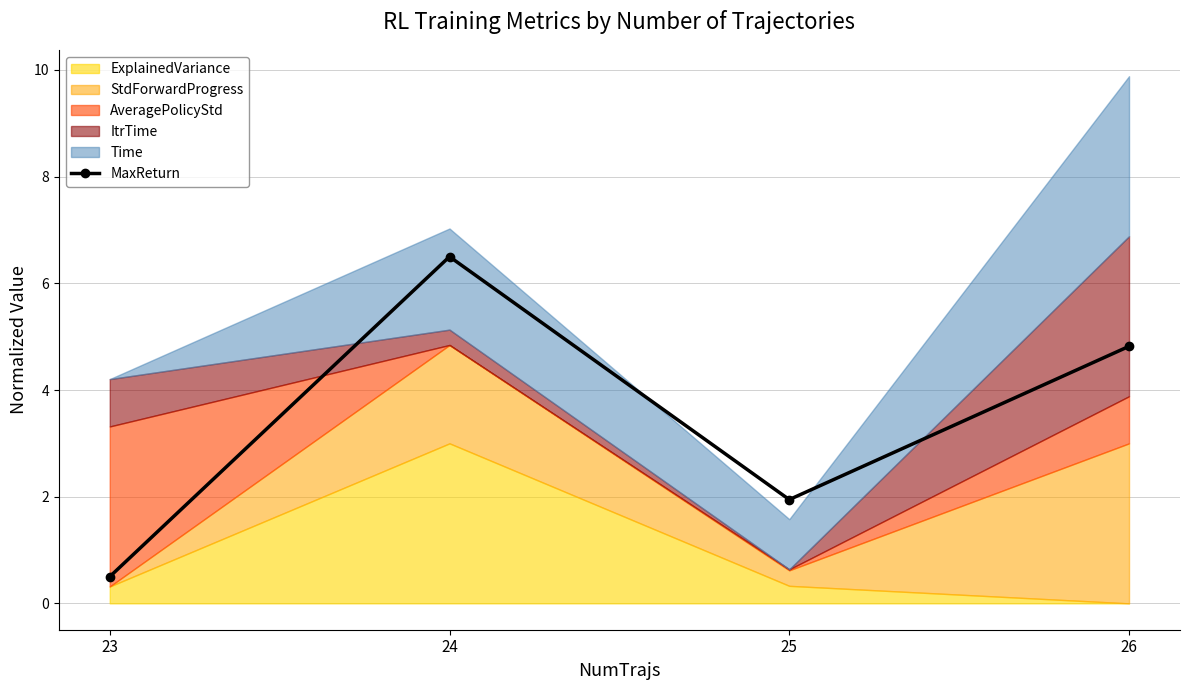

What is the maximum value shown in the chart?

6.5